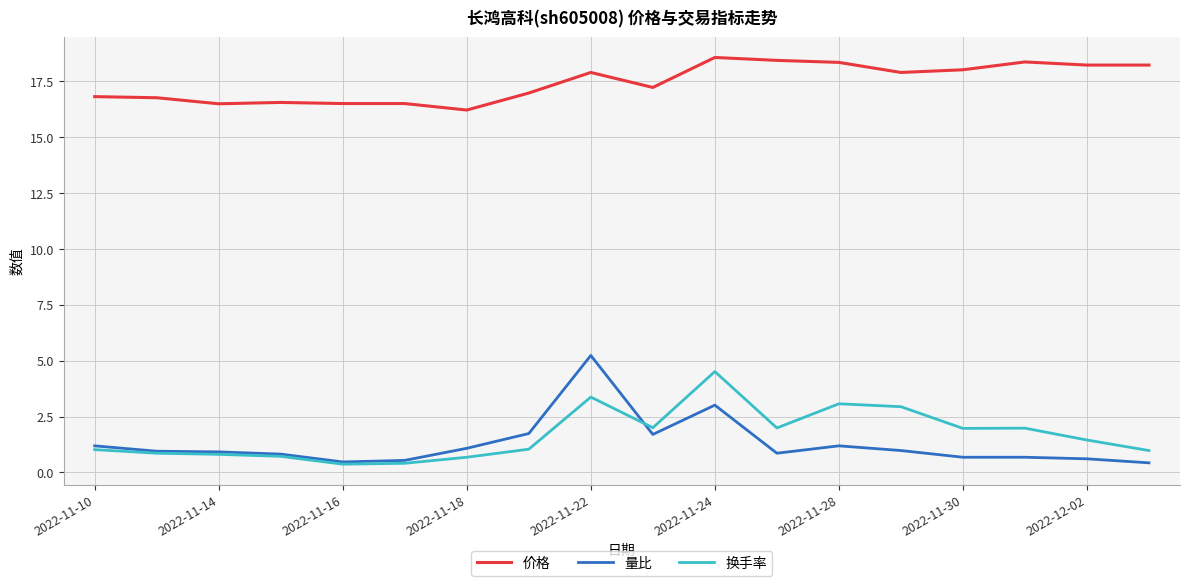

Does the chart have visible grid lines?

Yes